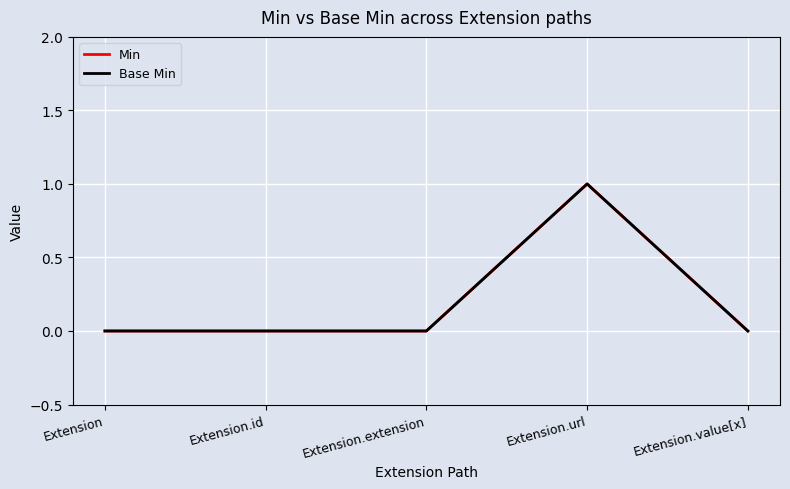

What is the difference between the maximum and second lowest values in the Min series?

1